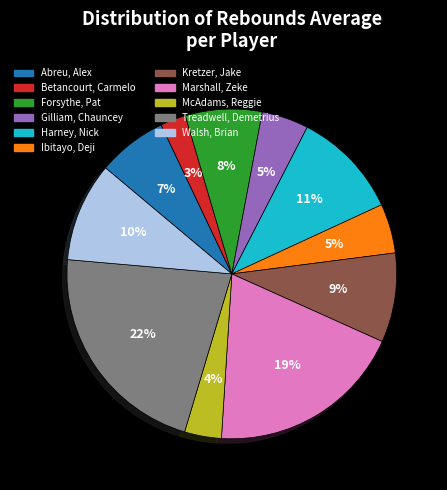

The Walsh, Brian slice represents 10% of the pie. True or false?

True